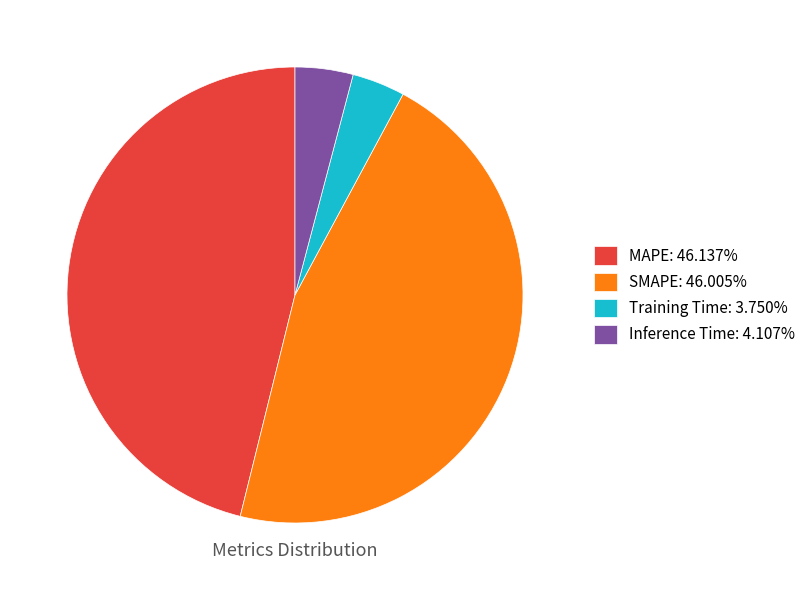

Does Training Time: 3.750% represent more than half of the total?

No